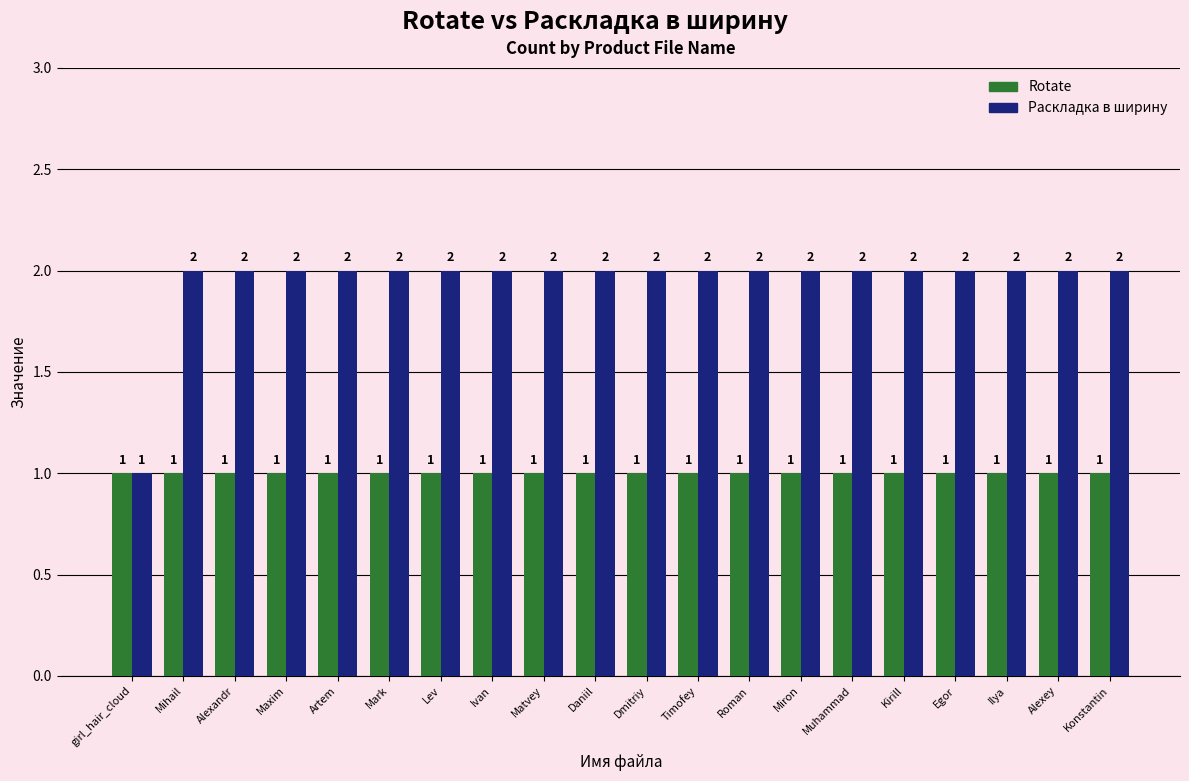

What is the label of the 12th bar from the left?

Timofey